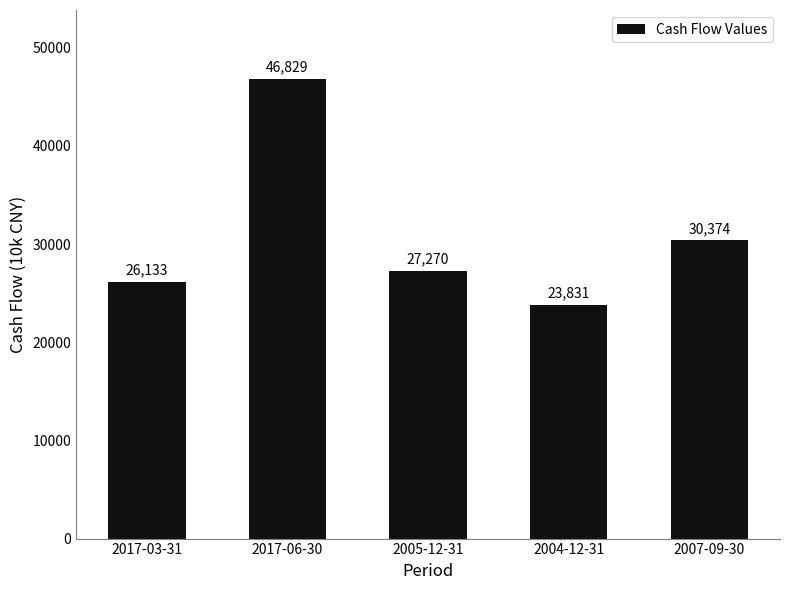

What is the value of the 1st bar from the left?

26133